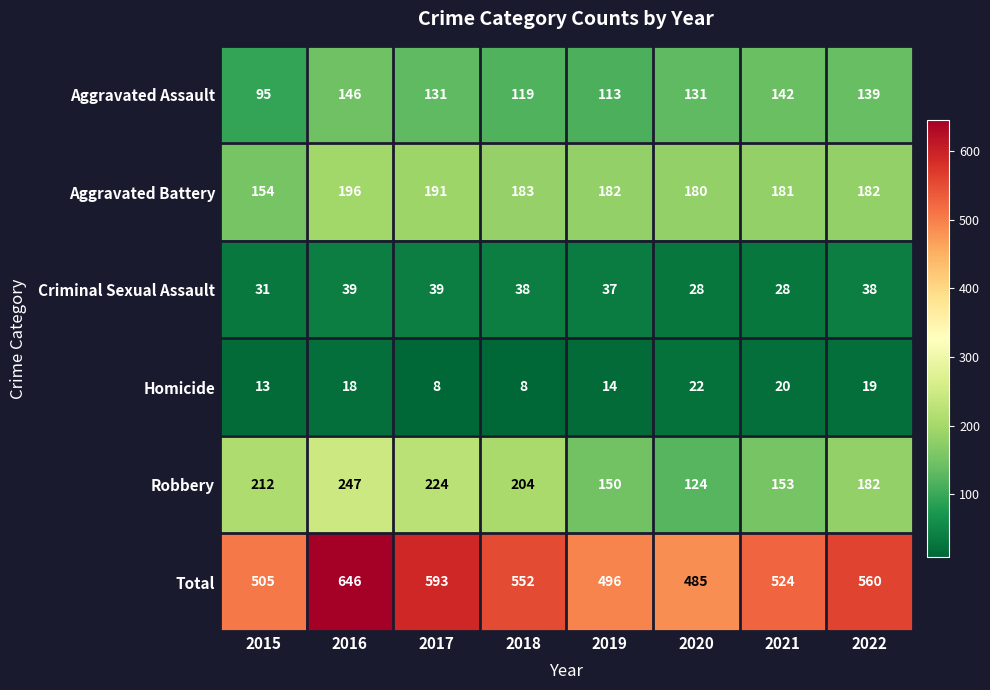

The value of Criminal Sexual Assault at 2019 is 37. True or false?

True